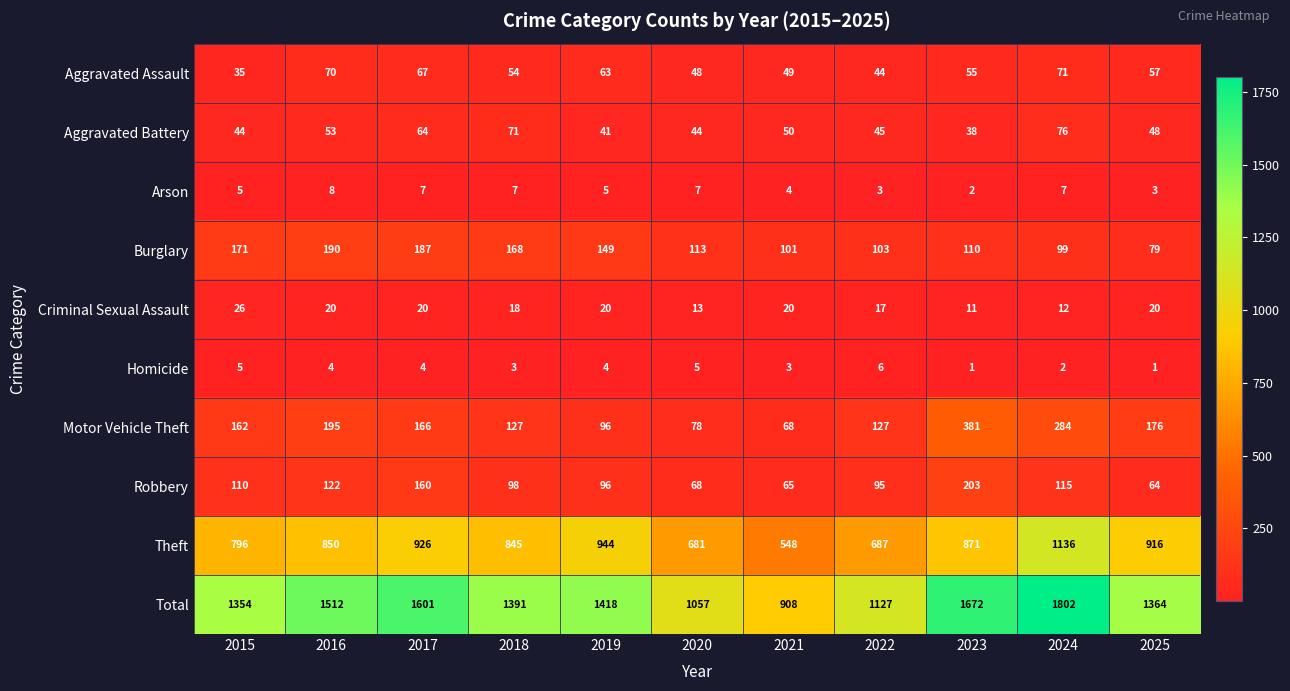

Rank the series at 2023 from lowest to highest value.

Homicide, Arson, Criminal Sexual Assault, Aggravated Battery, Aggravated Assault, Burglary, Robbery, Motor Vehicle Theft, Theft, Total